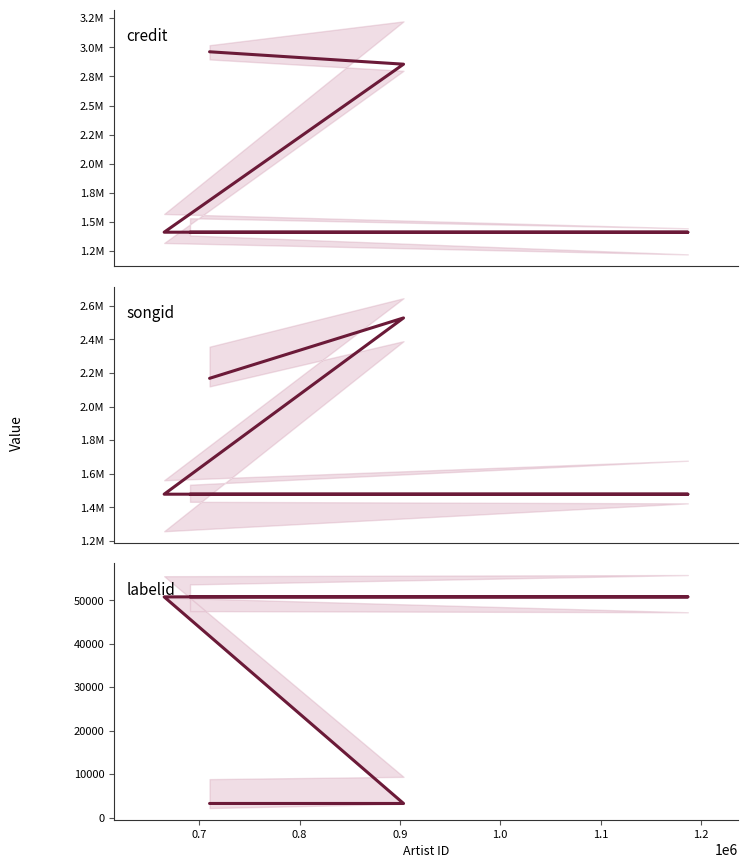

What is the average value of the songid series?

1826221